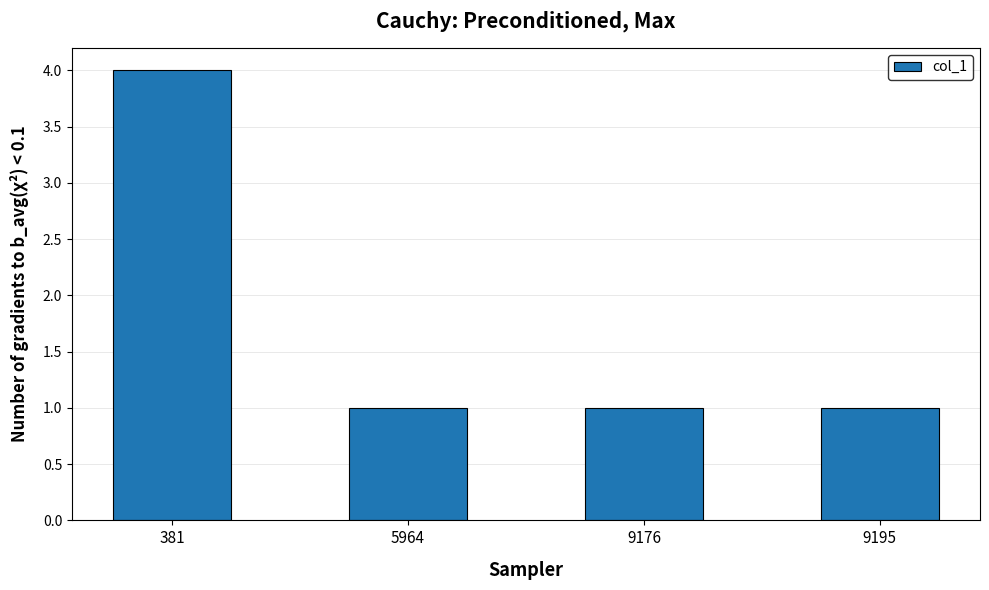

Are the bars horizontal?

No